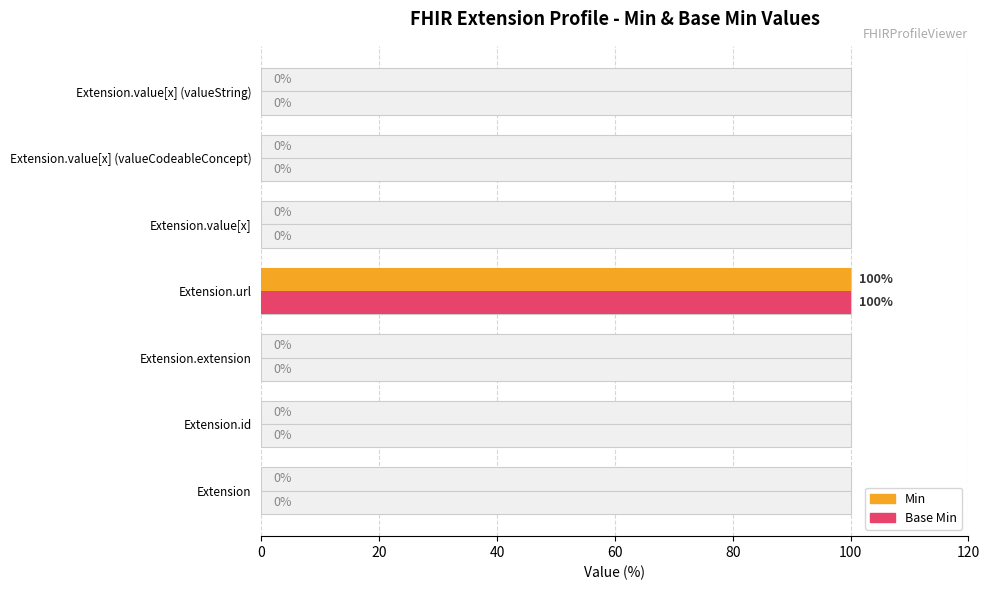

How many distinct data groups are displayed?

2